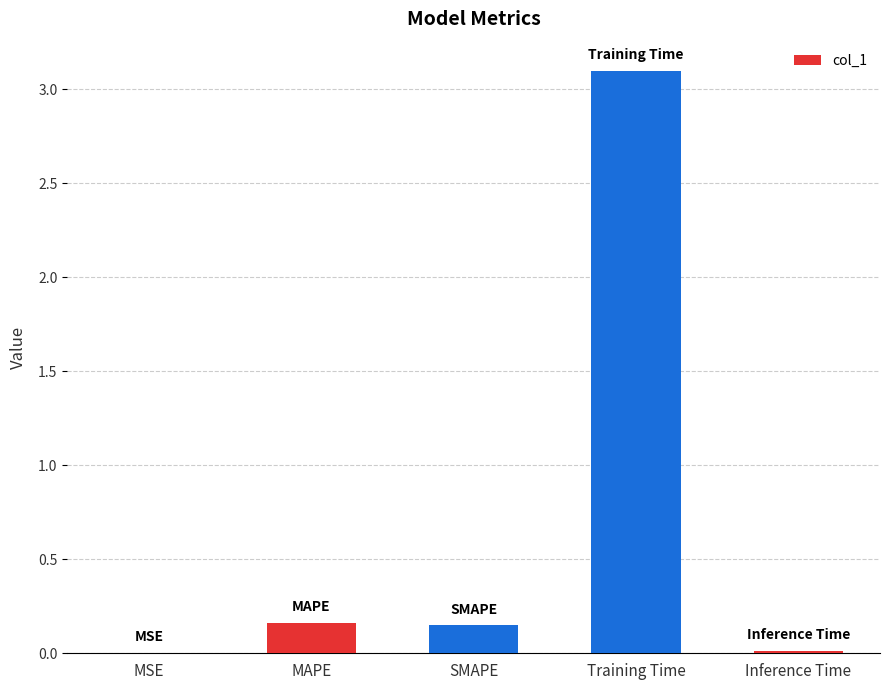

Between MAPE and Inference Time, which is larger?

MAPE